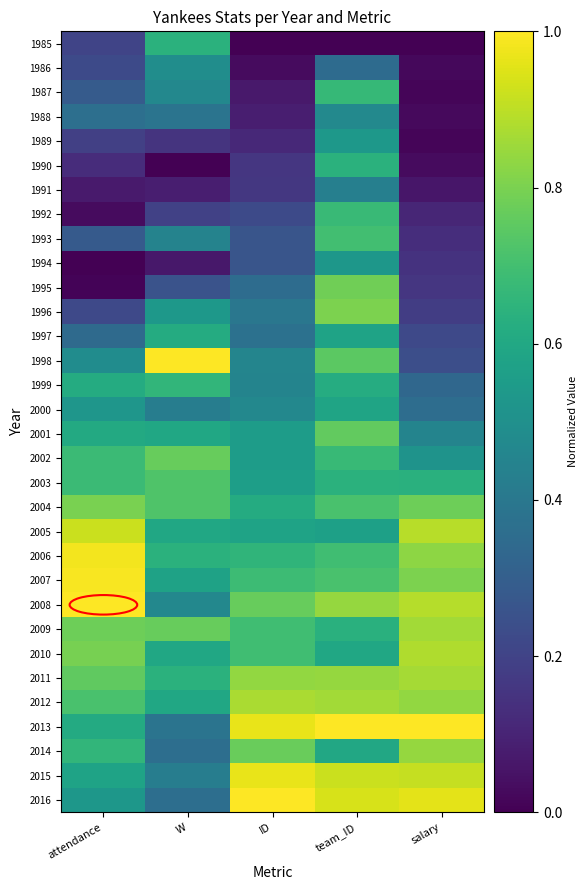

At which category does the chart reach its minimum across all series?

ID